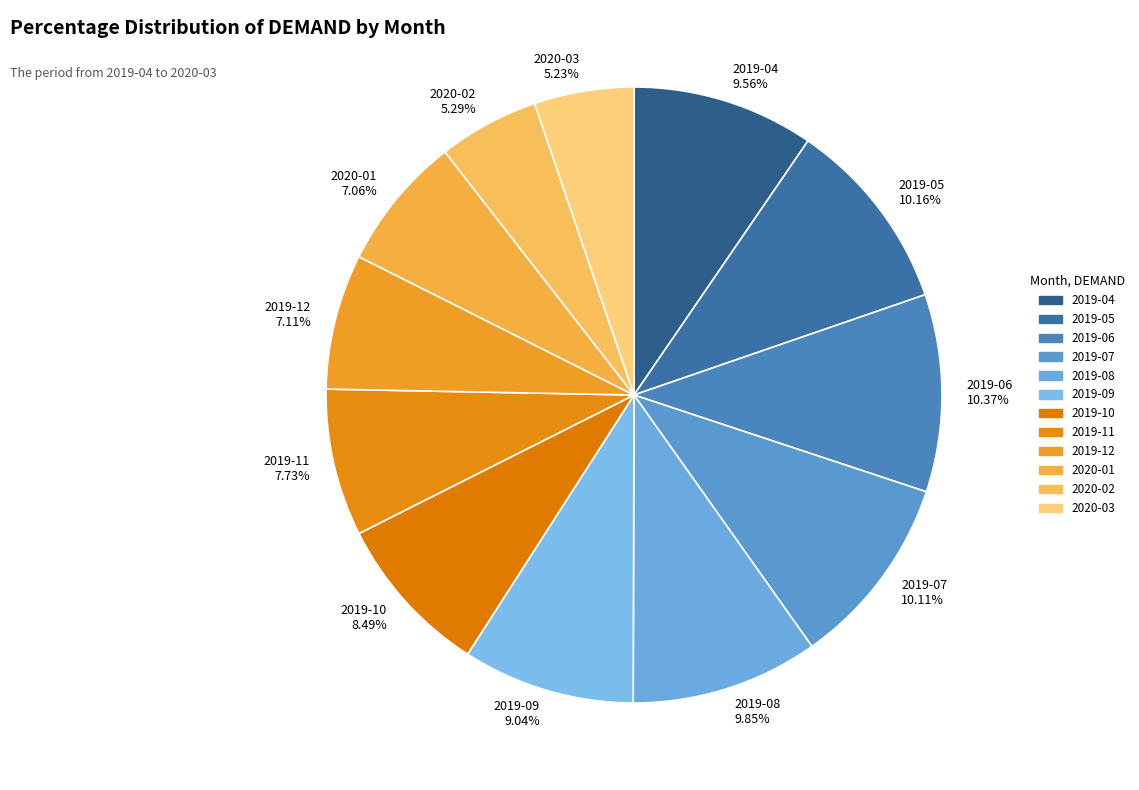

To the nearest percent, what percentage of the pie is 2020-01?

7%